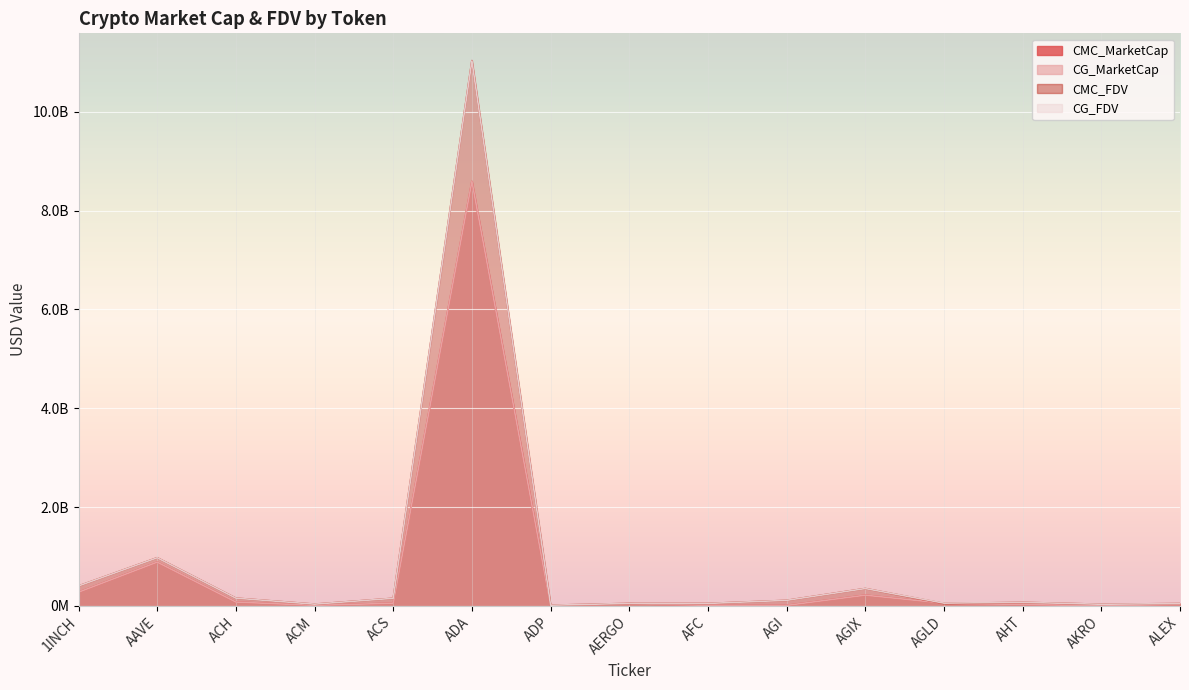

What is the maximum value shown in the chart?

11034021830.8